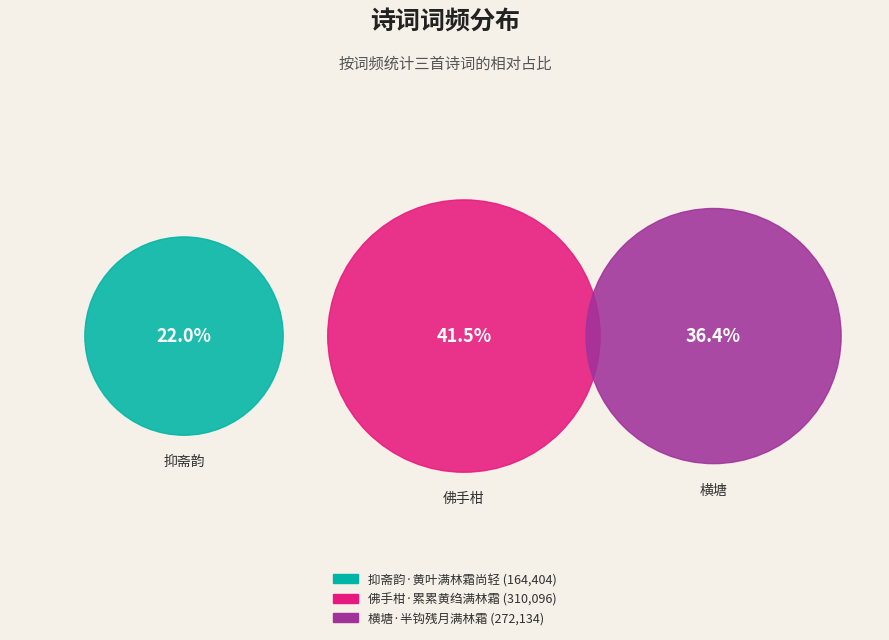

The 横塘·半钩残月满林霜 slice represents 36% of the pie. True or false?

True